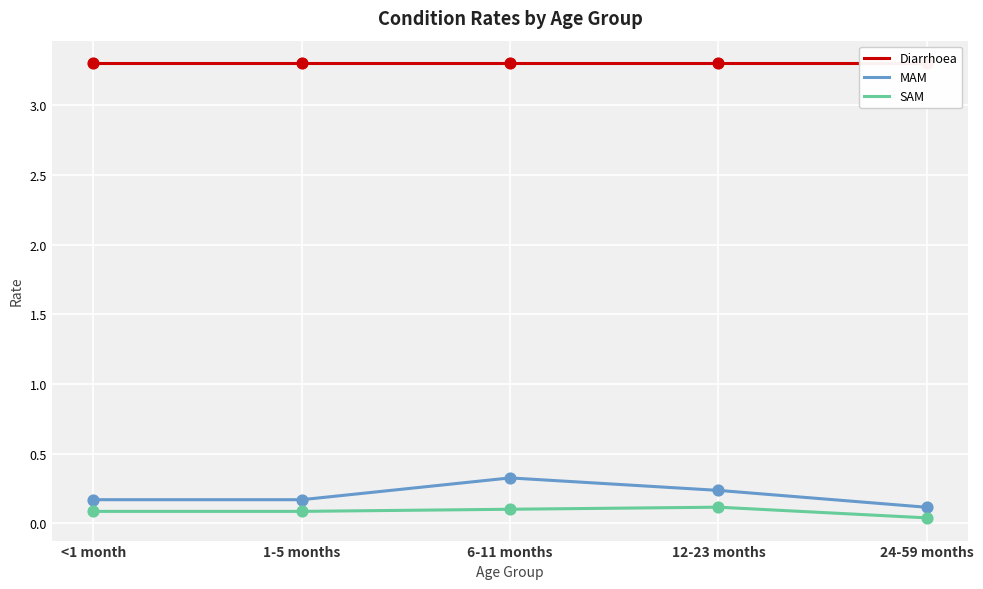

Is the value of Diarrhoea at 1-5 months greater than the value of SAM at 12-23 months?

Yes